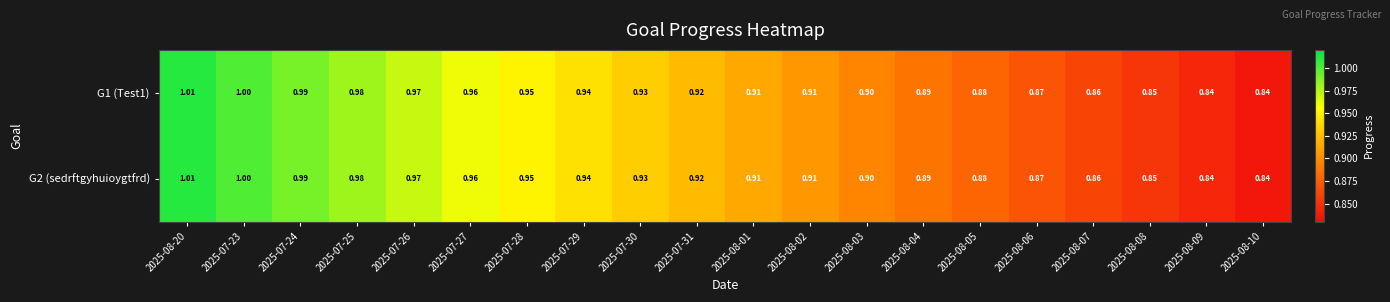

Count the number of categories in the chart.

20